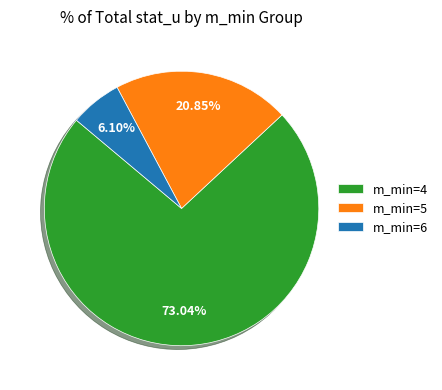

How many segments does this pie chart have?

3